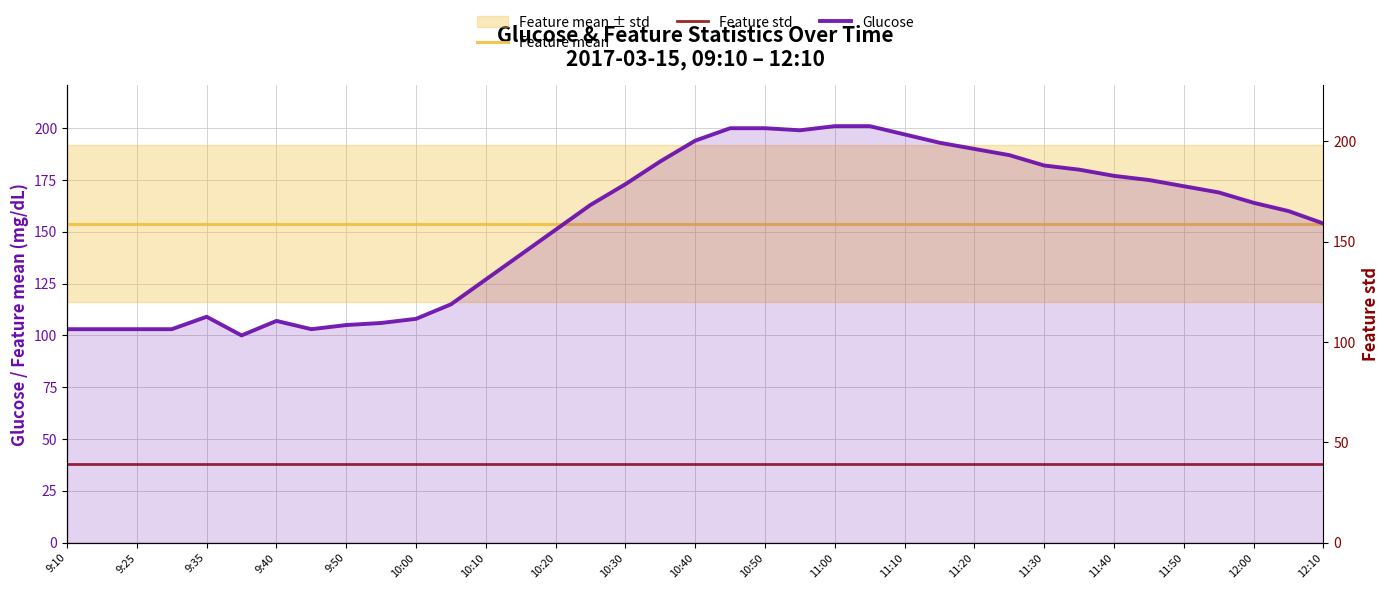

Where is Feature mean nearest to the value 153?

9:10